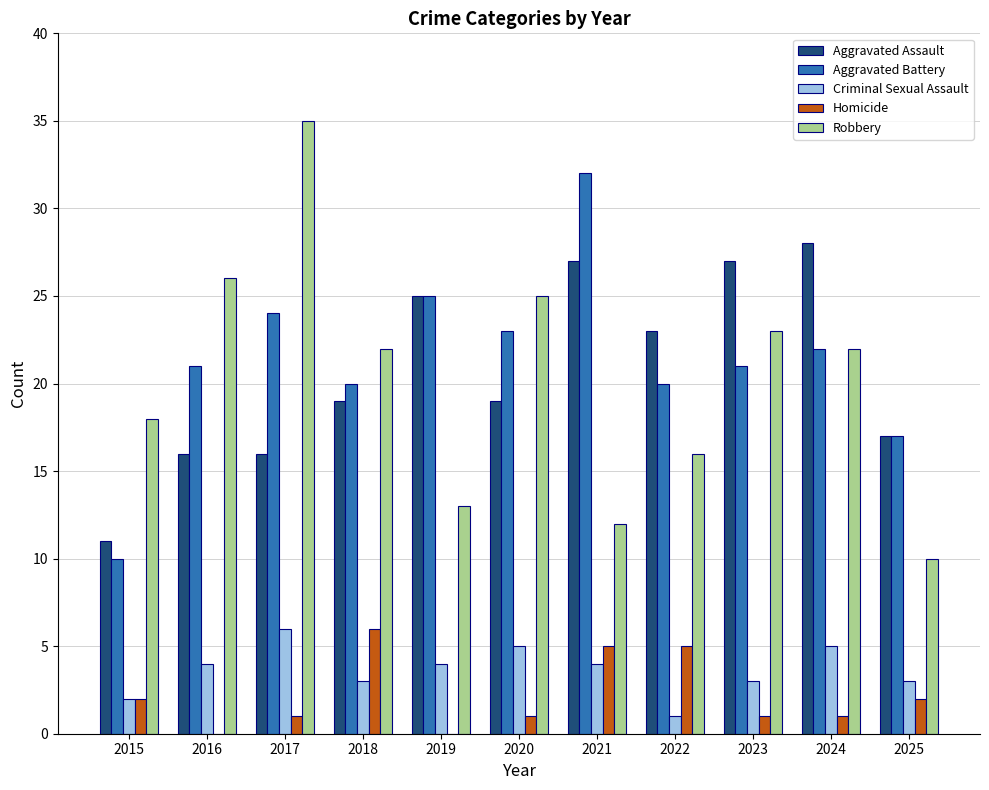

What value does the Aggravated Battery series have at 2022?

20